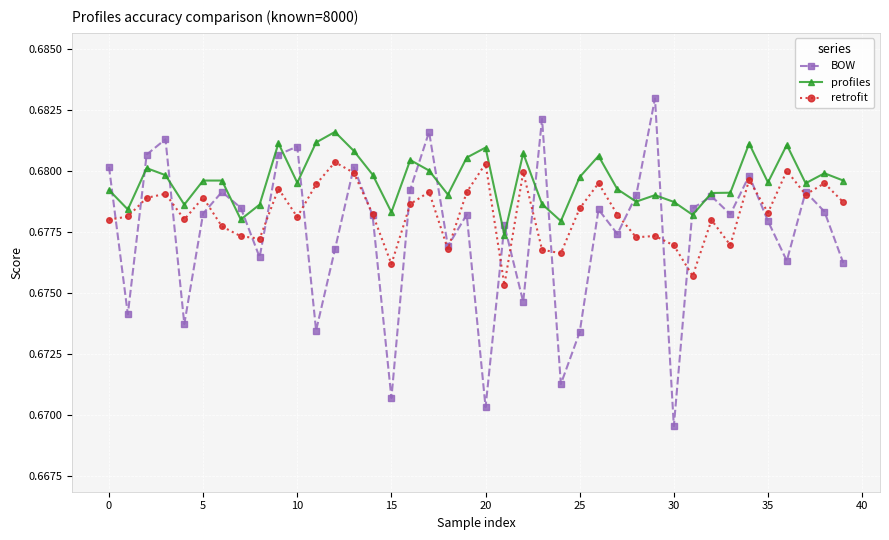

Count the profiles values in the range 0 to 1.

40